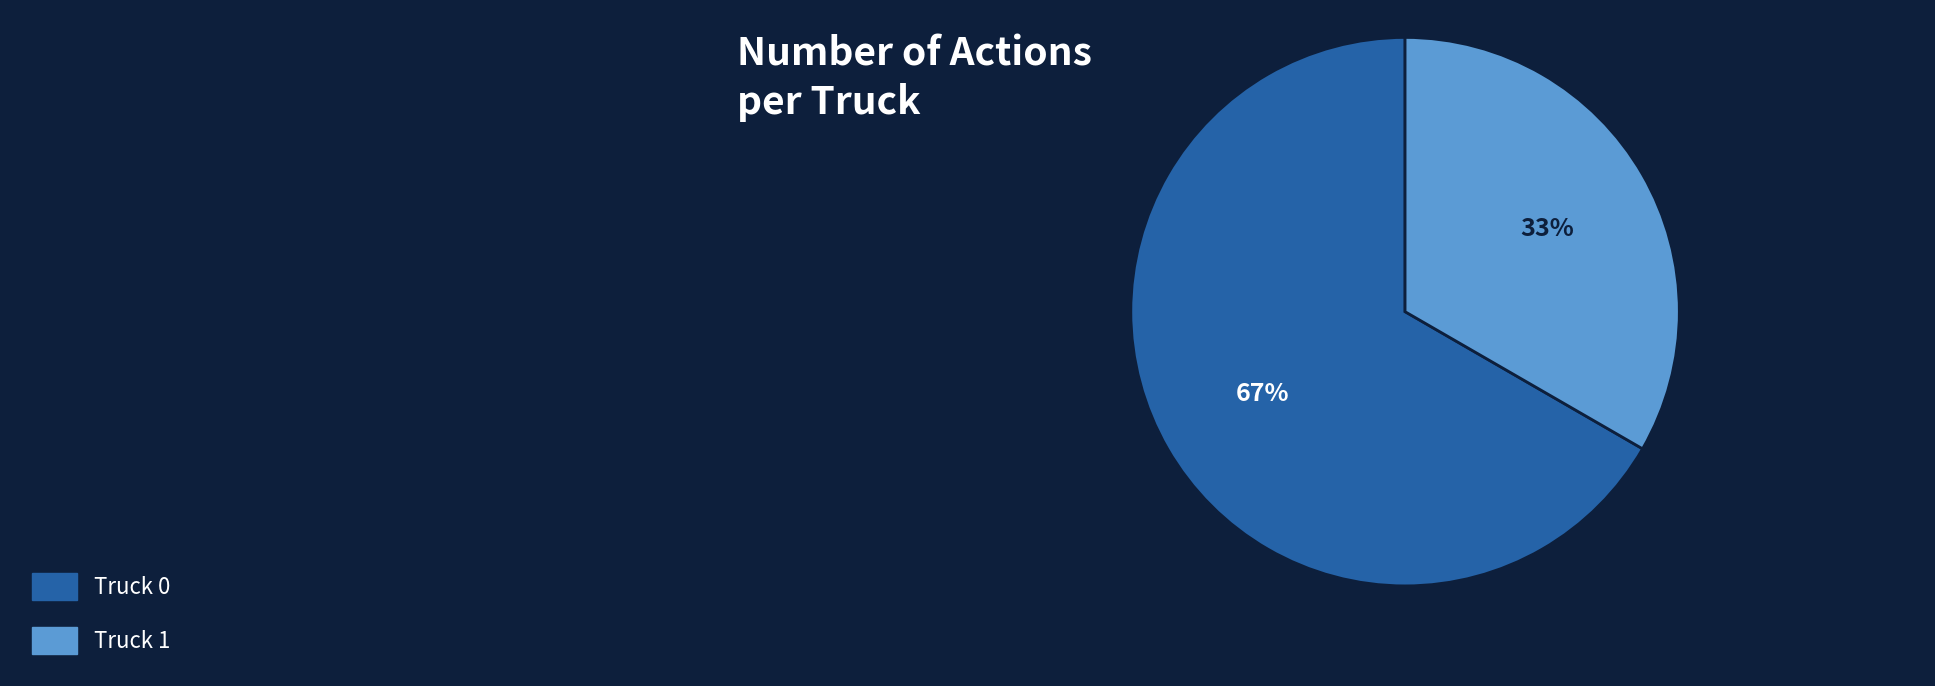

Count the number of slices in the pie.

2